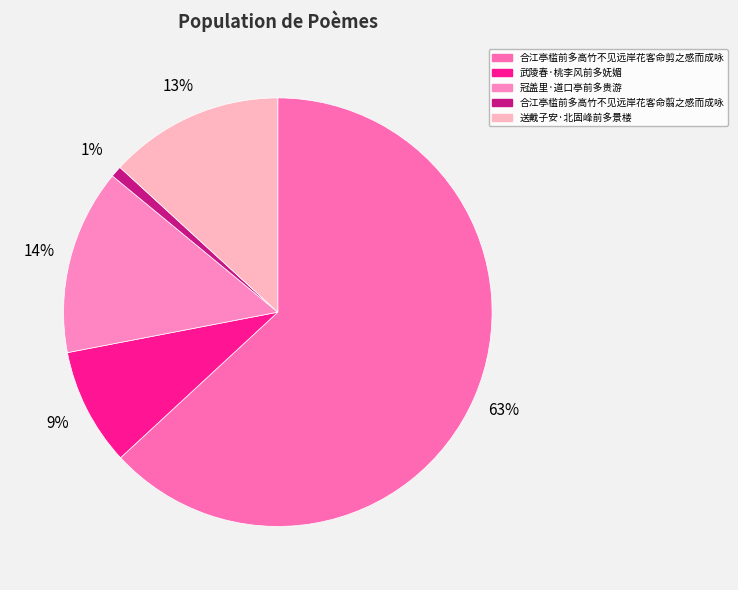

How many segments does this pie chart have?

5